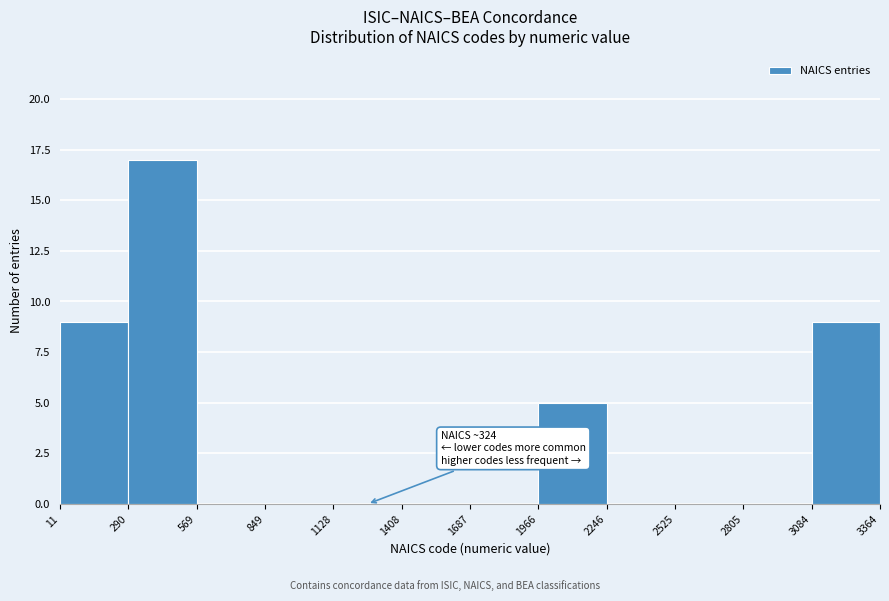

Over which range of the x-axis is the bar tallest?

290 to 569